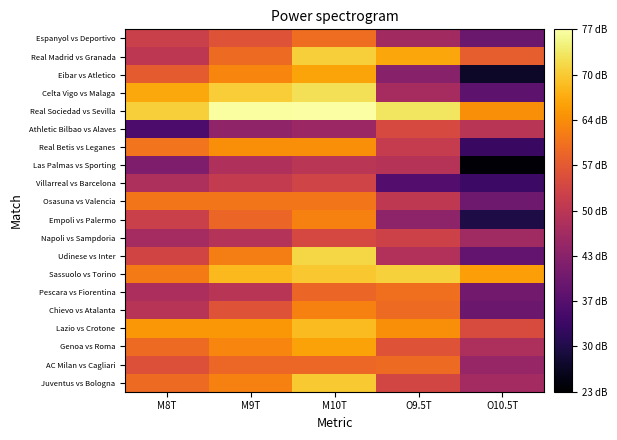

How many distinct data groups are displayed?

20